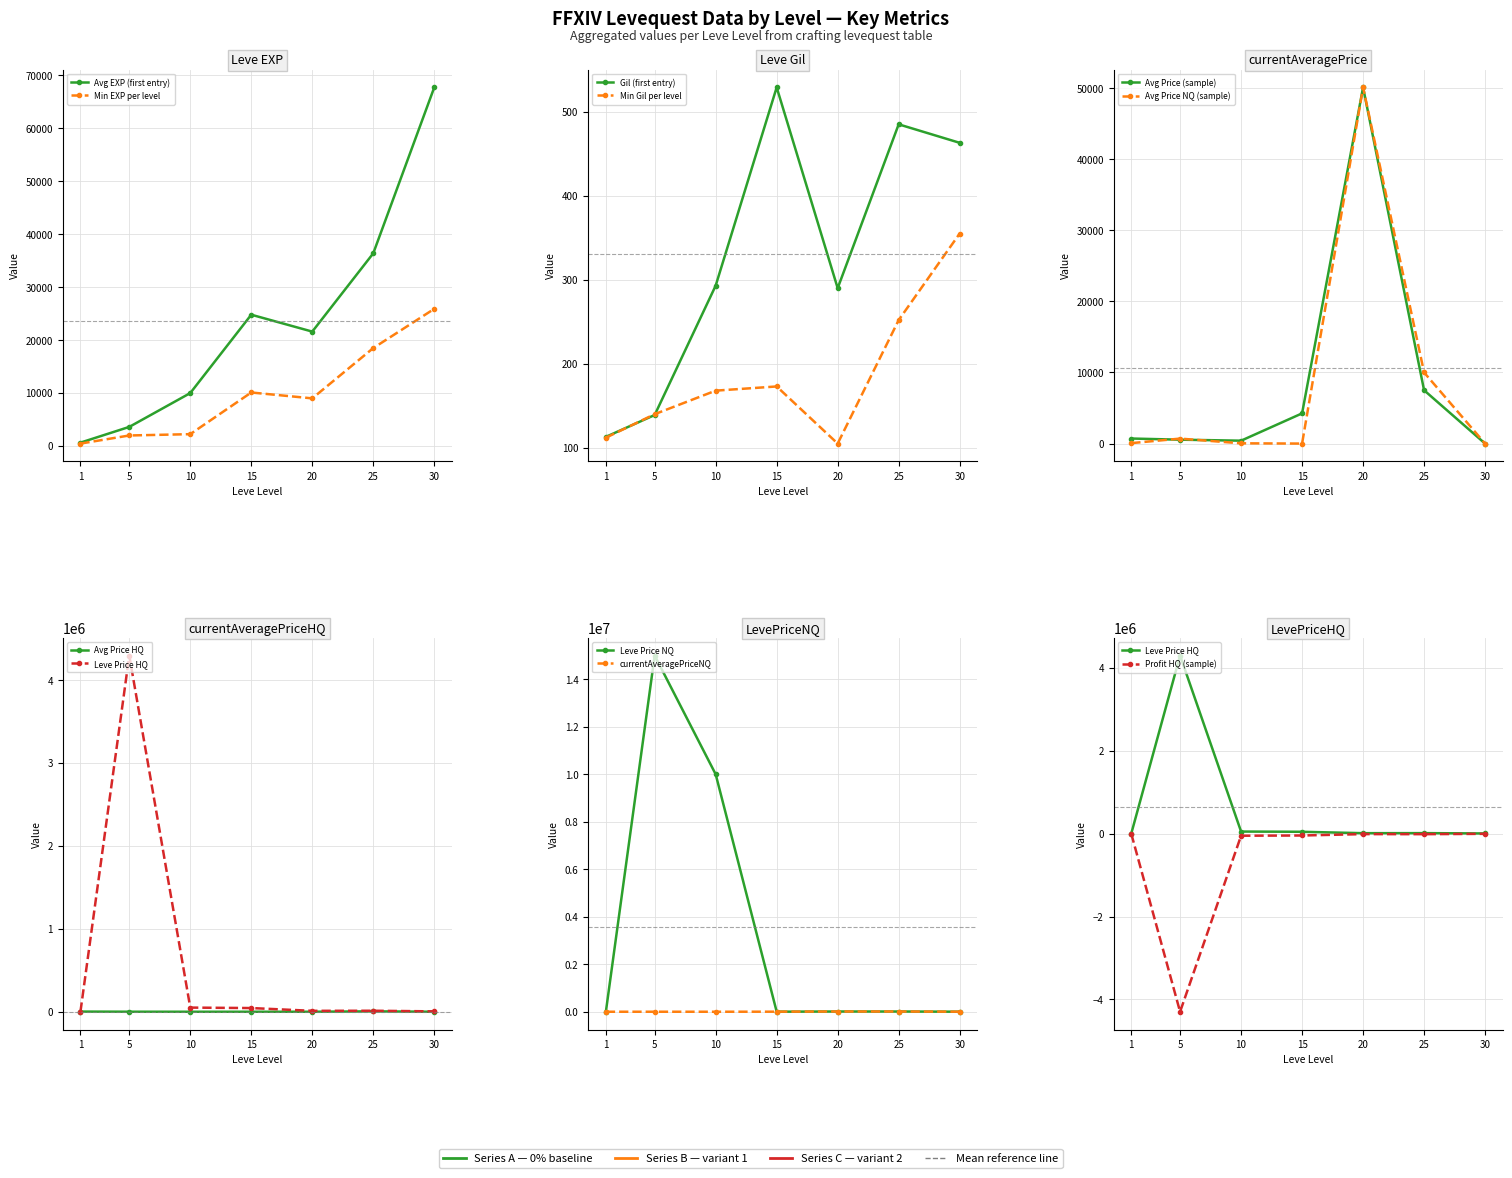

Is it true that Leve Gil equals 113.0 at 1?

True